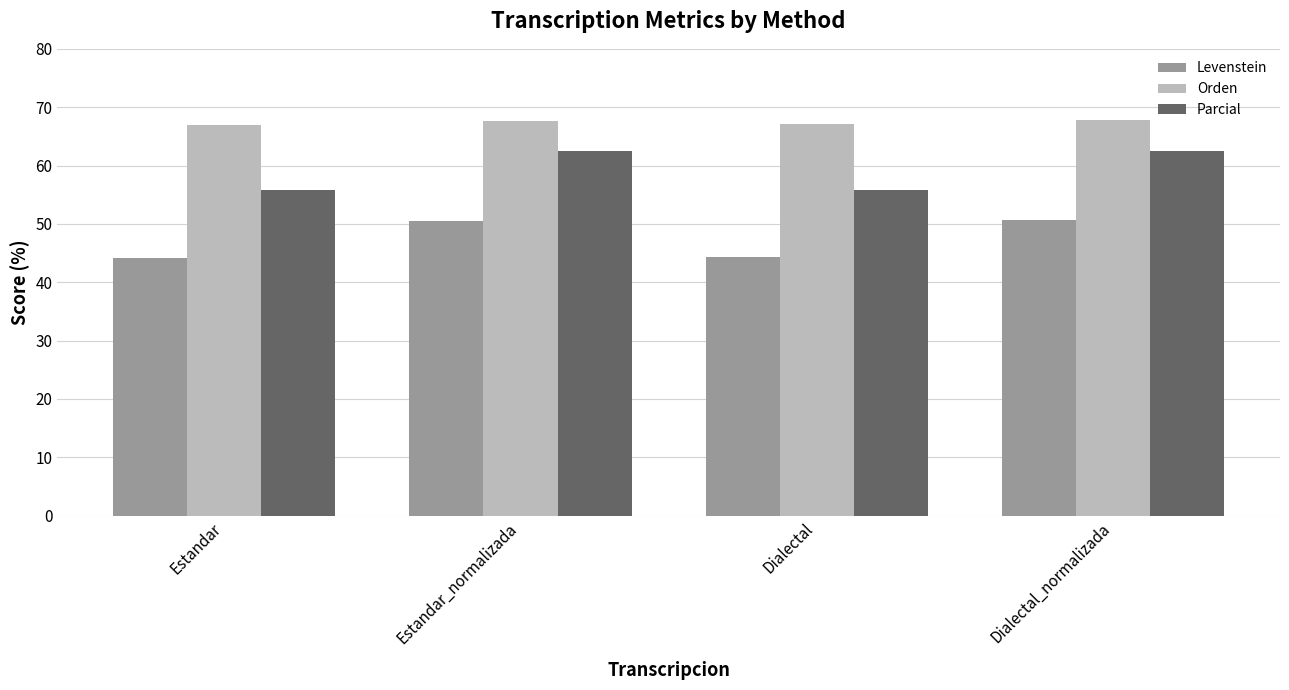

List the series in order of their overall mean, highest first.

Orden, Parcial, Levenstein